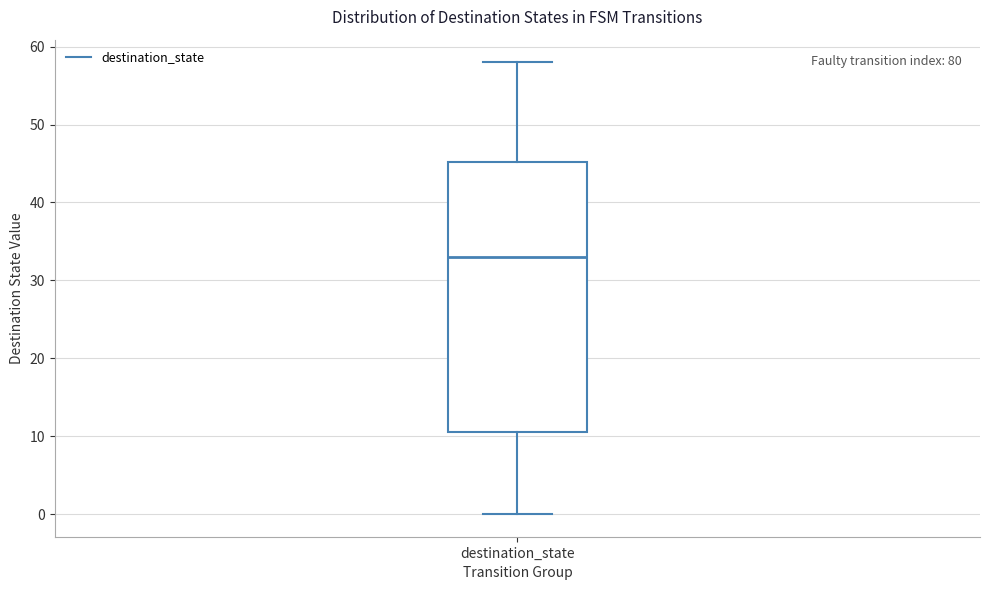

Read this box plot against the y-axis: the position of the median line, the range covered by the box, and the ends of both whiskers. The values are not printed on the chart, so give them approximately, as read against the axis.

median 33, box 11 to 45, whiskers 0 to 58